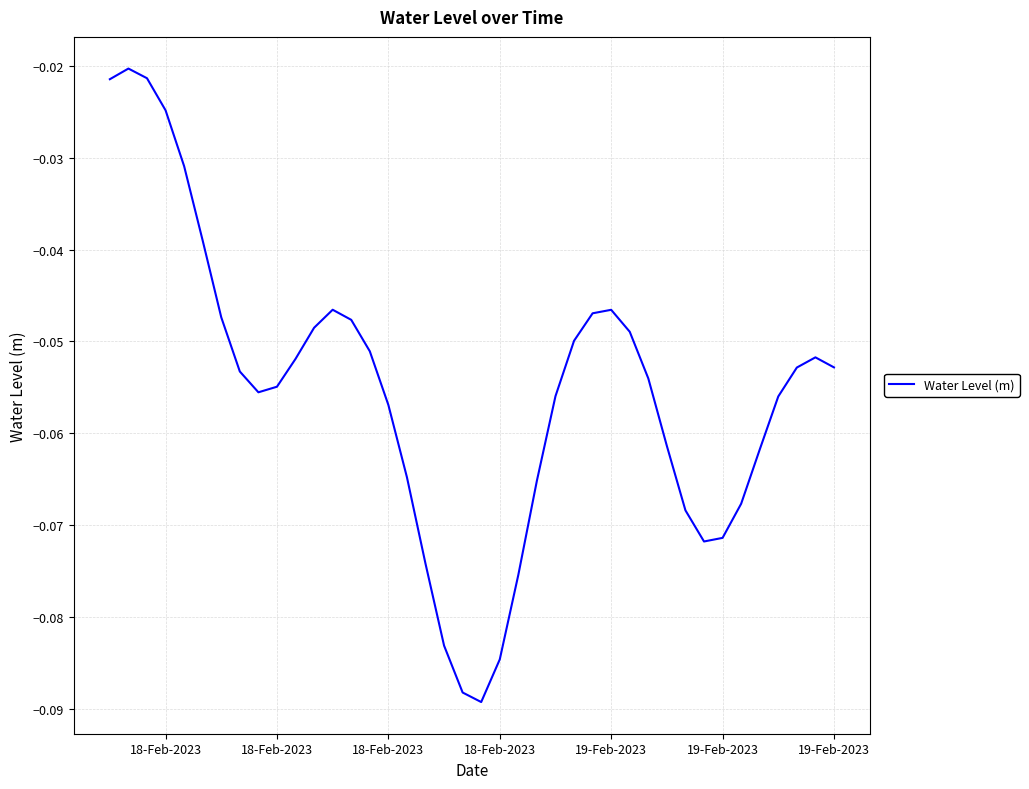

How many lines are shown in the chart?

1